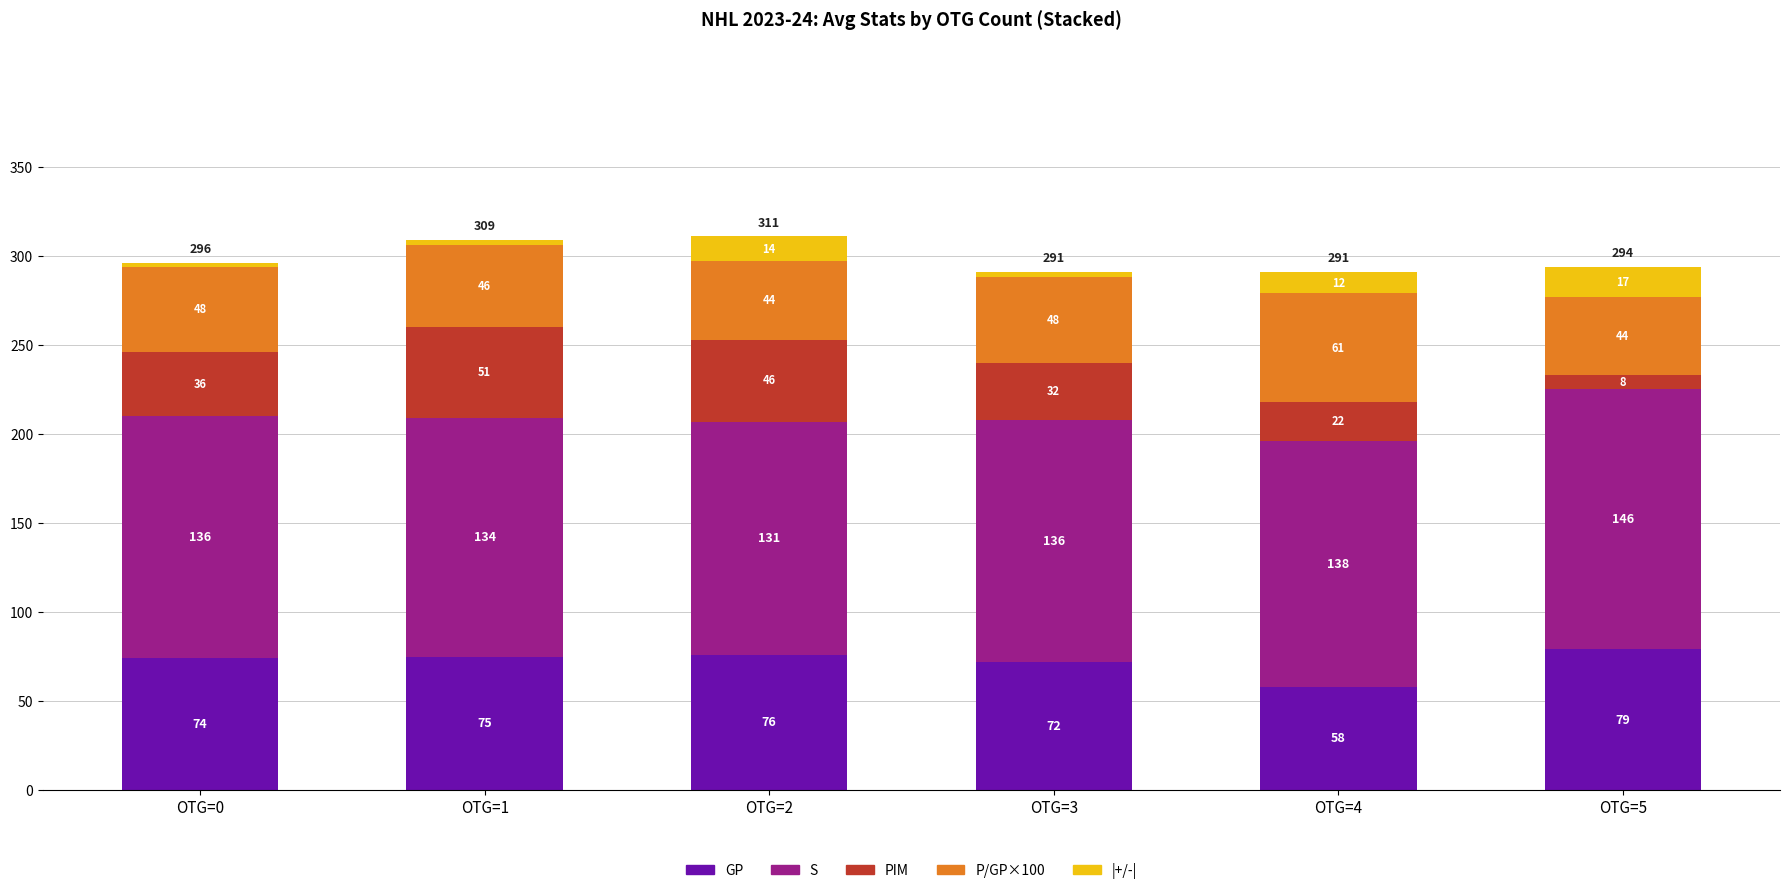

What is the difference between the second highest and minimum values in the GP series?

18